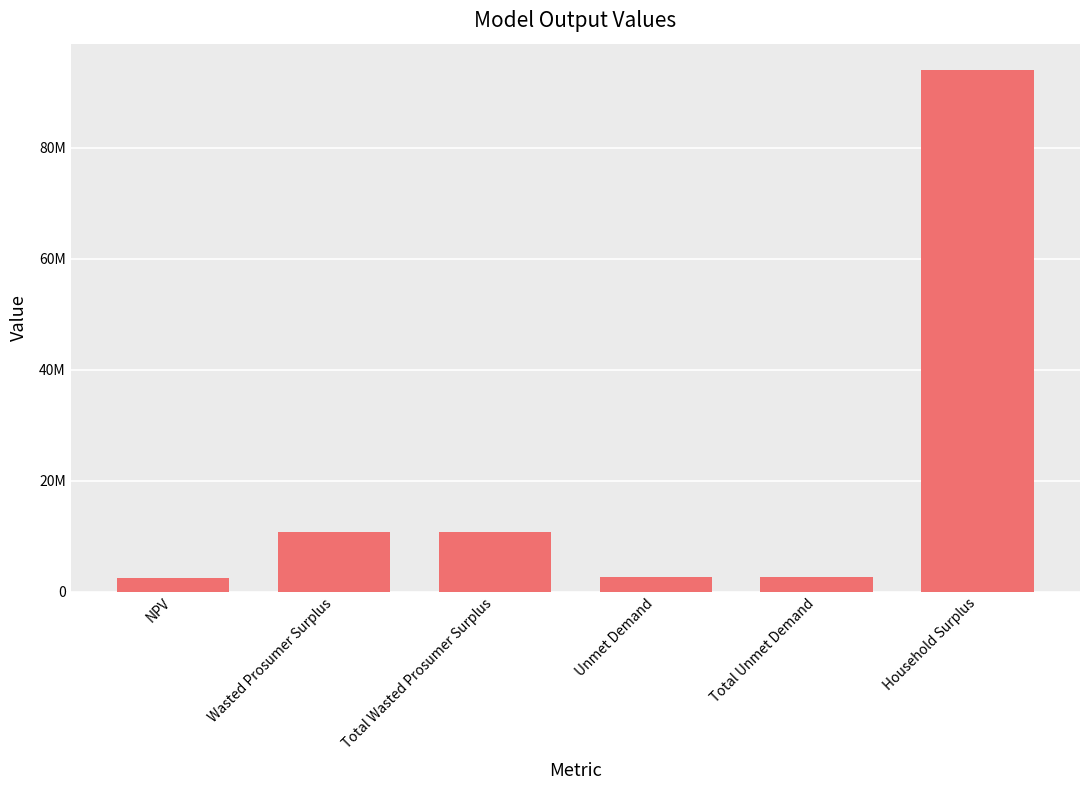

List the labels in order of value, largest first.

Household Surplus, Wasted Prosumer Surplus, Total Wasted Prosumer Surplus, Unmet Demand, Total Unmet Demand, NPV